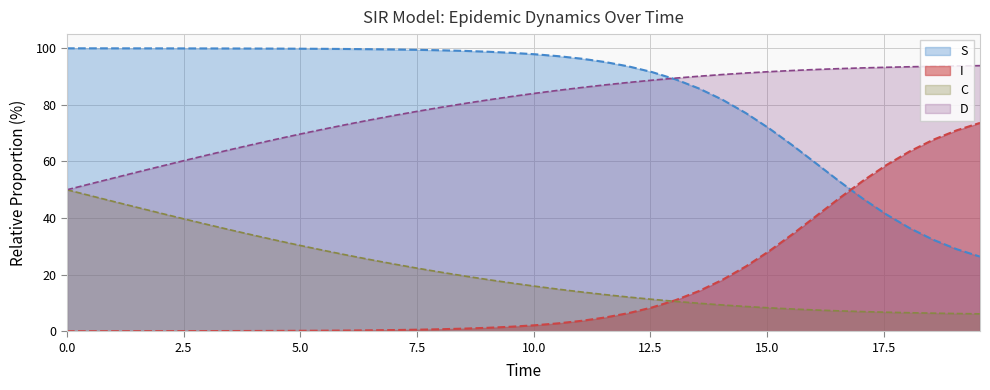

Rank the series by their maximum value, from lowest to highest.

C, I, D, S